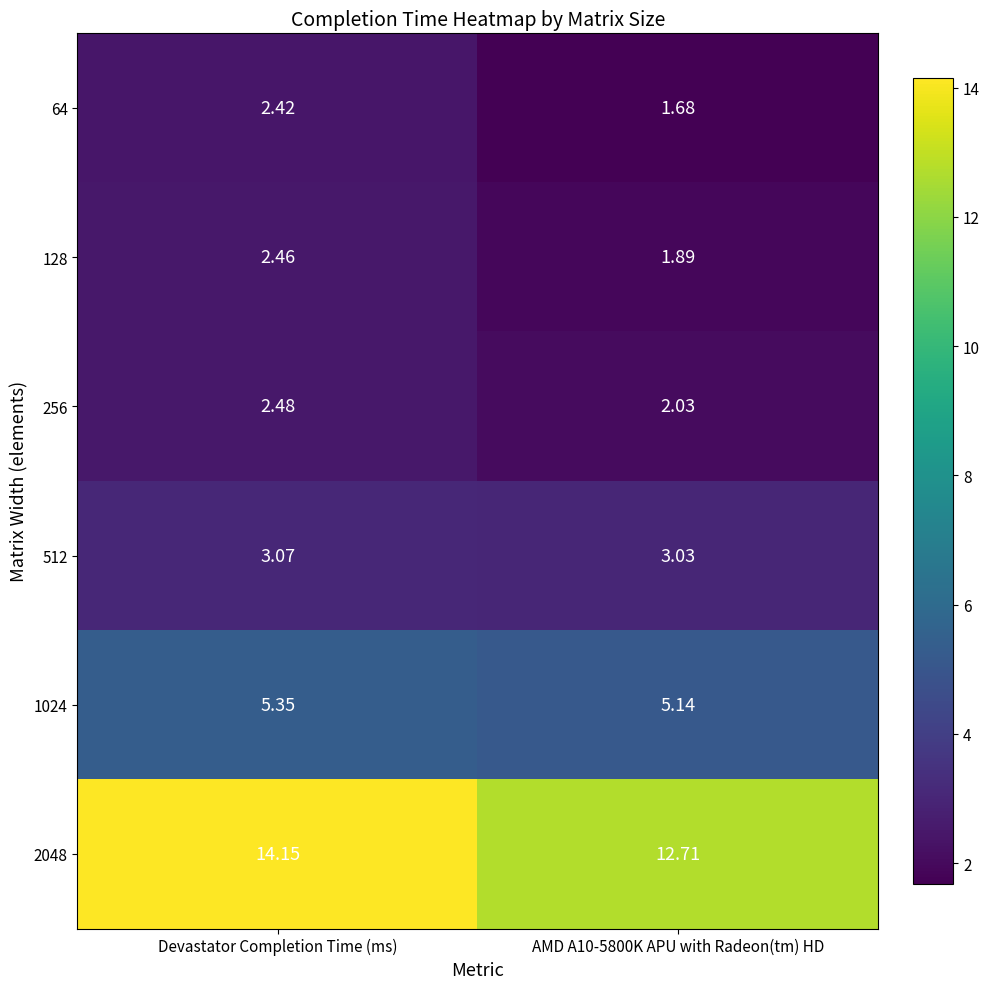

What is the total value across all series at AMD A10-5800K APU with Radeon(tm) HD?

26.5